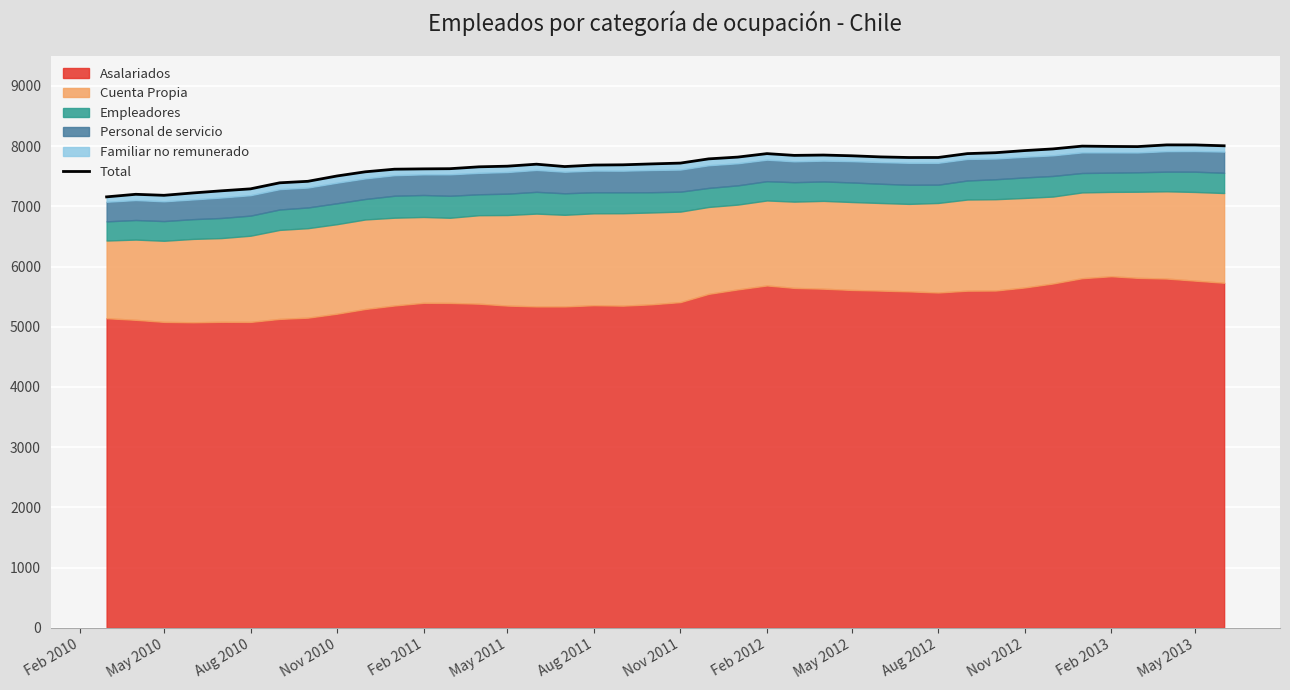

What is the highest value of the Total series?

8019.1